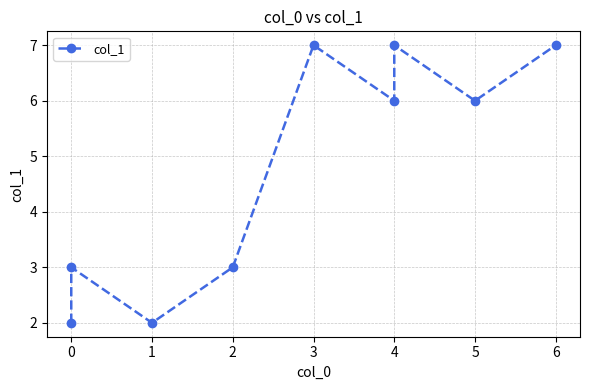

What is the sum of the values at 5 and 4?

13